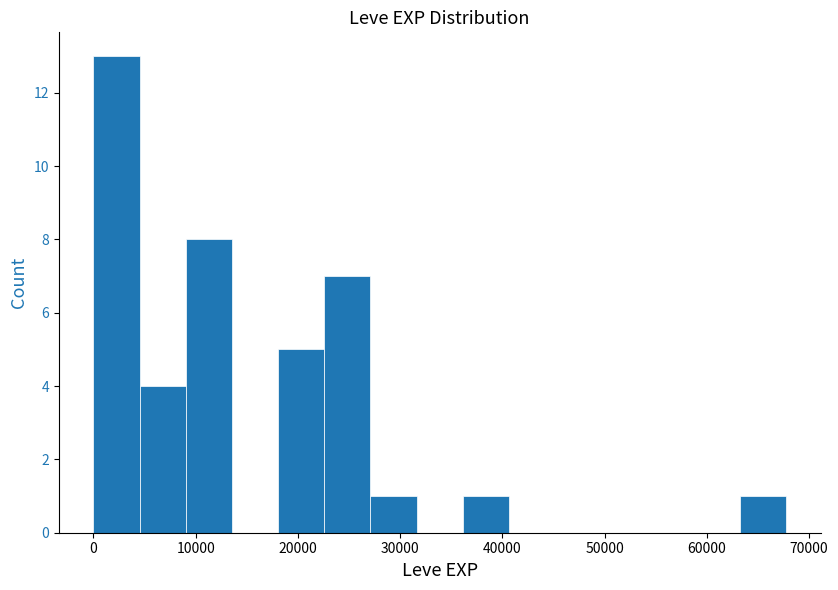

How tall is the bar that spans 63000 to 68000 on the x-axis? Neither the bar edges nor the heights are printed on the chart, so give them approximately, as read against the axes.

1